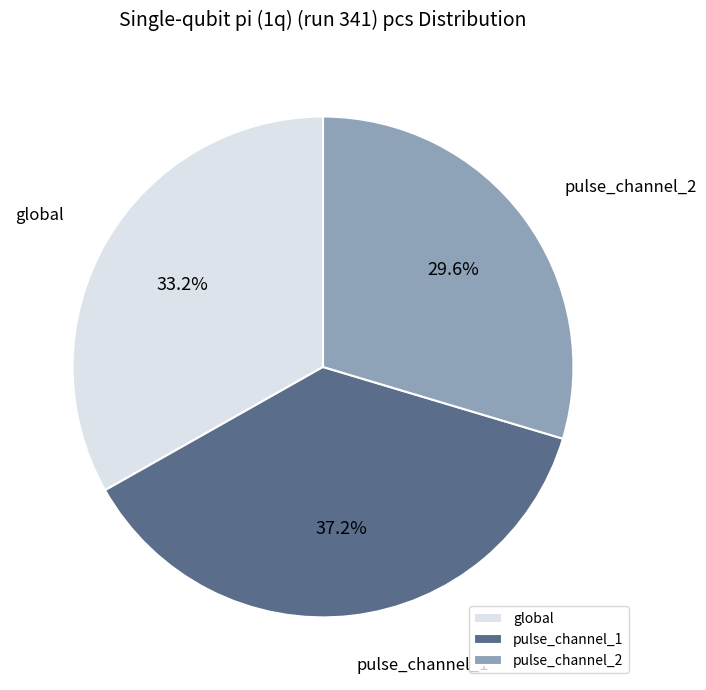

How much of the chart is everything except global?

66.8%